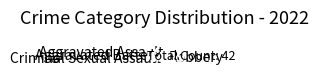

Which category has the smallest portion of the pie?

Criminal Sexual Assault